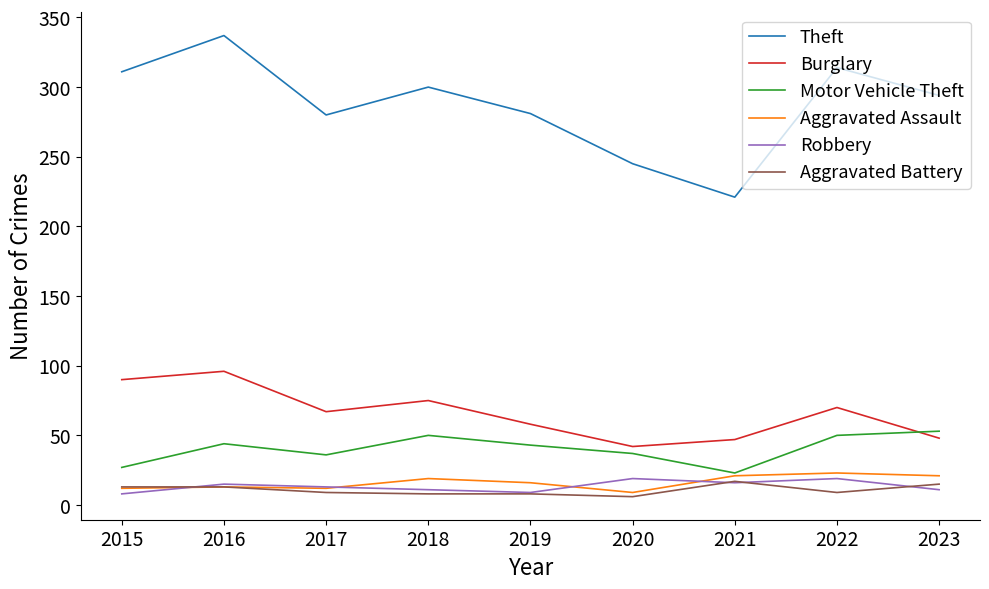

True or false: Aggravated Battery has a value of 17 at 2021.

True